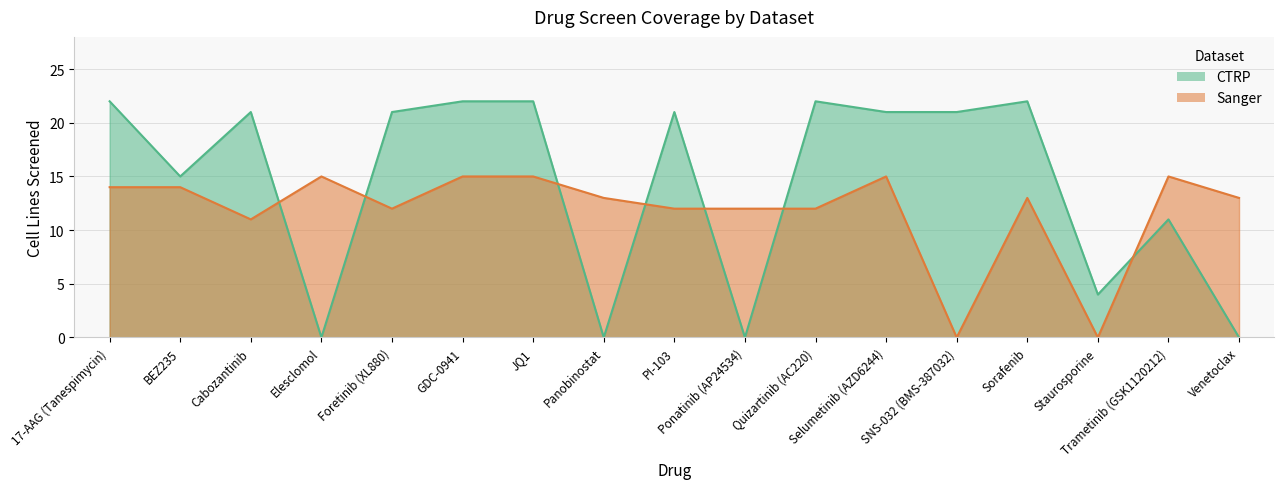

How many interior local valleys does the CTRP series have?

5